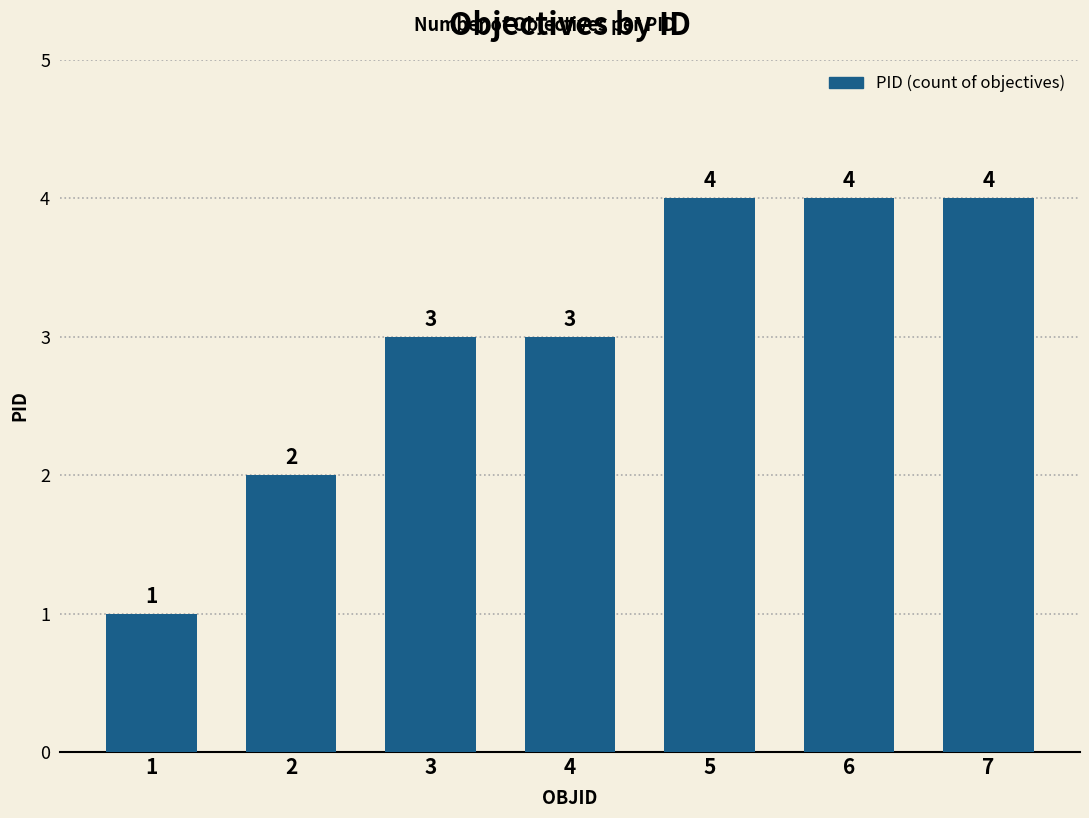

Count the values in the range 2 to 4.

6